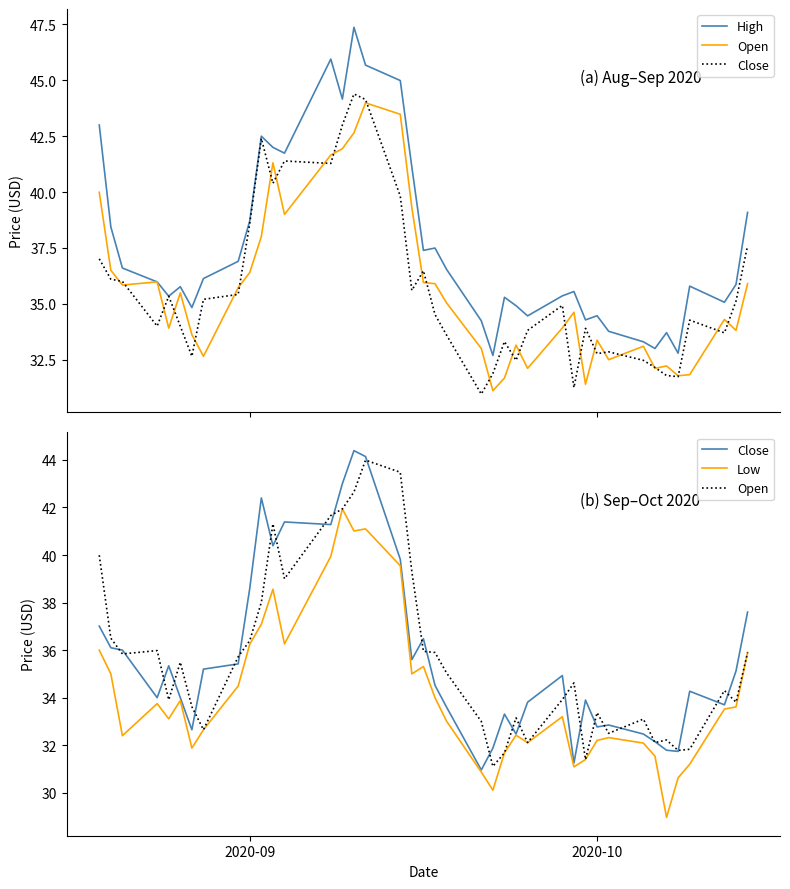

After their last crossing, which series has the higher values: Close or Open?

Close